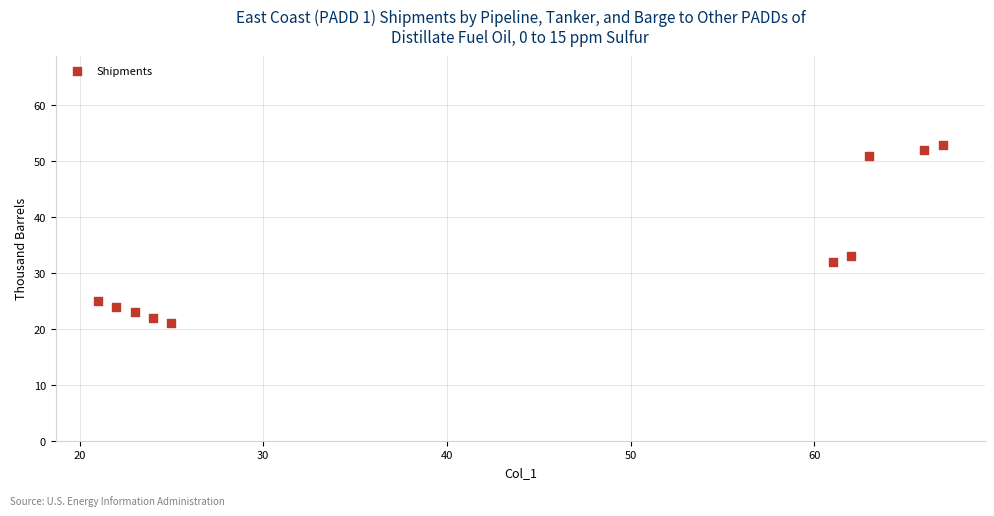

What is the range of Y values (max minus min)?

32